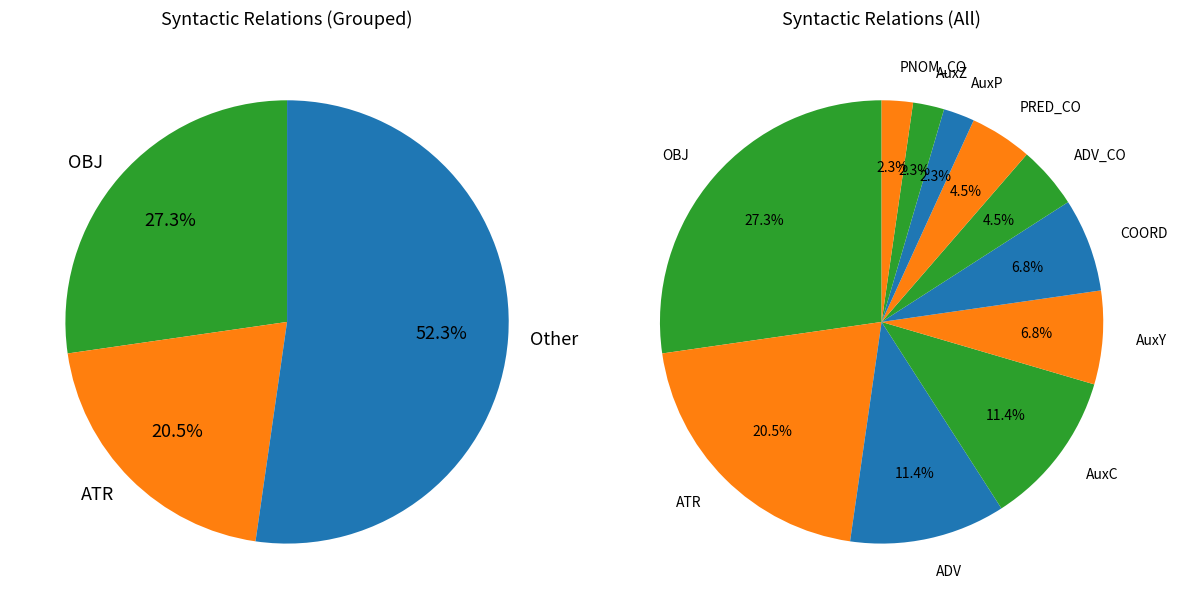

Which has a higher value, OBJ or AuxC?

OBJ